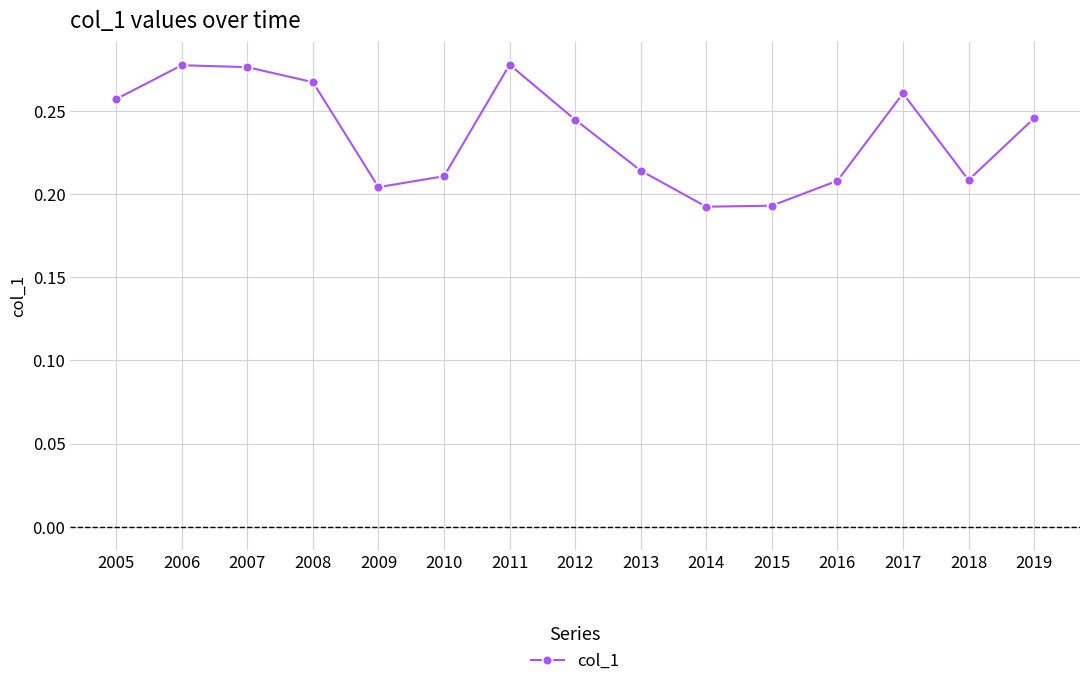

True or false: the data shows 0.4 at 2013.

False